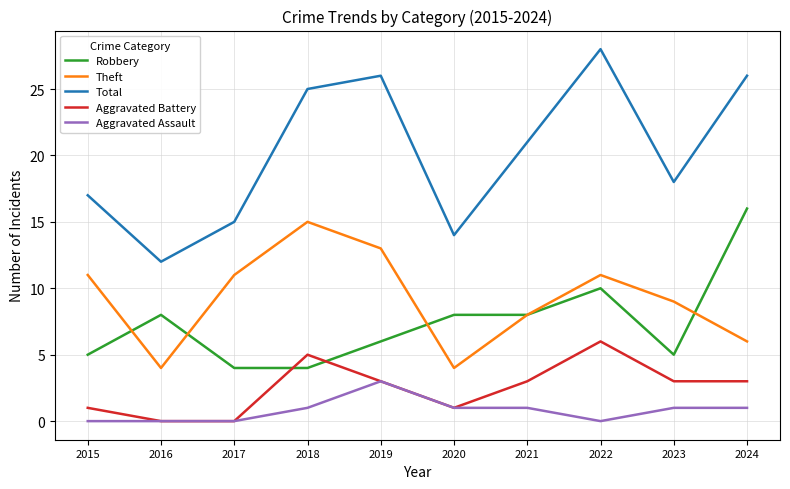

Reading left to right, transcribe all the data shown in this chart.

Robbery: 2015=5	2016=8	2017=4	2018=4	2019=6	2020=8	2021=8	2022=10	2023=5	2024=16
Theft: 2015=11	2016=4	2017=11	2018=15	2019=13	2020=4	2021=8	2022=11	2023=9	2024=6
Total: 2015=17	2016=12	2017=15	2018=25	2019=26	2020=14	2021=21	2022=28	2023=18	2024=26
Aggravated Battery: 2015=1	2016=0	2017=0	2018=5	2019=3	2020=1	2021=3	2022=6	2023=3	2024=3
Aggravated Assault: 2015=0	2016=0	2017=0	2018=1	2019=3	2020=1	2021=1	2022=0	2023=1	2024=1